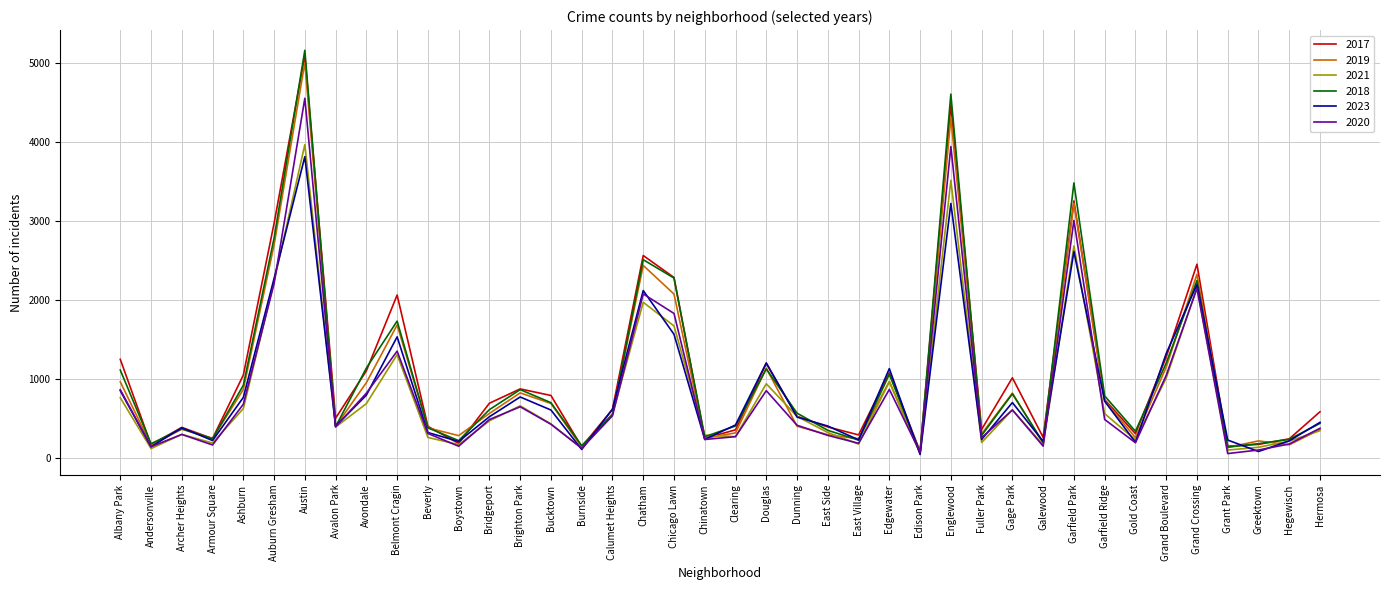

Is it true that 2023 equals 217 at Bridgeport?

False